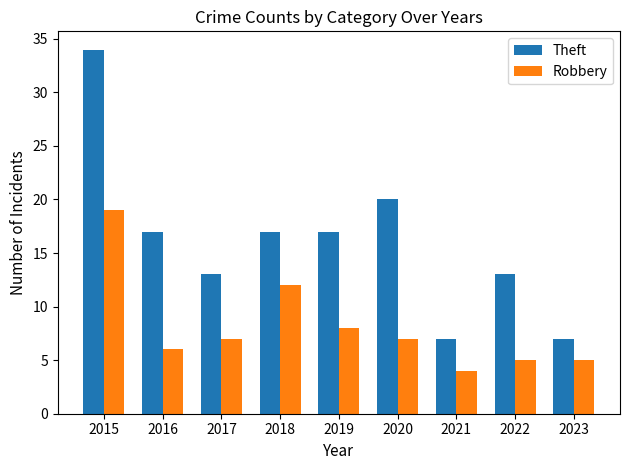

What is the value of the Robbery bar at the 1st from the left?

19